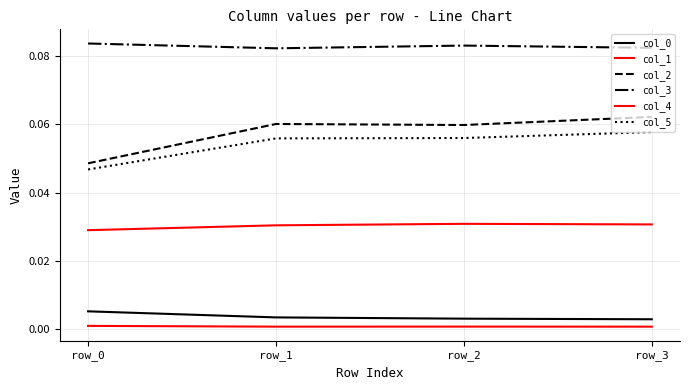

Count the col_5 values in the range 0 to 1.

4